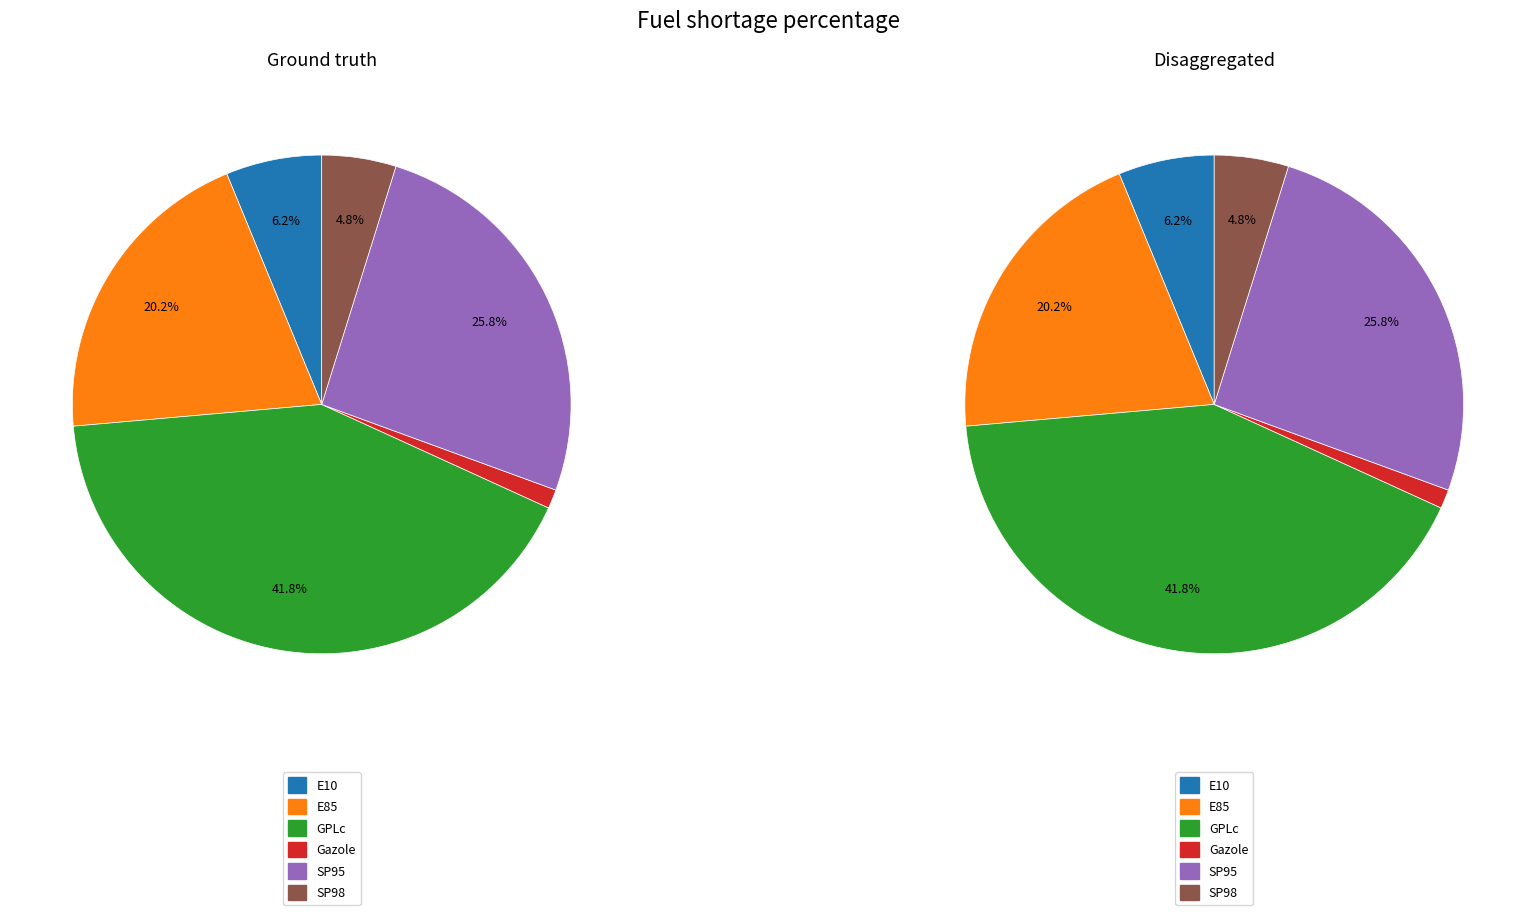

Combined, what portion of the pie is GPLc and SP98?

46.6%